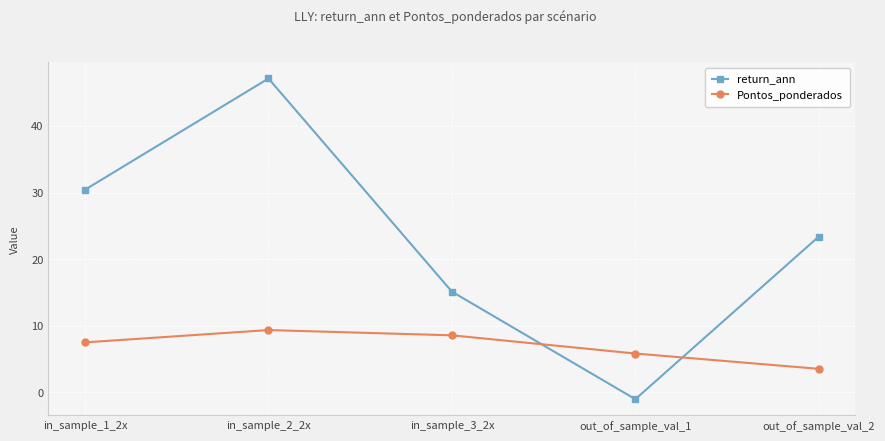

How many intersections are there between return_ann and Pontos_ponderados?

2